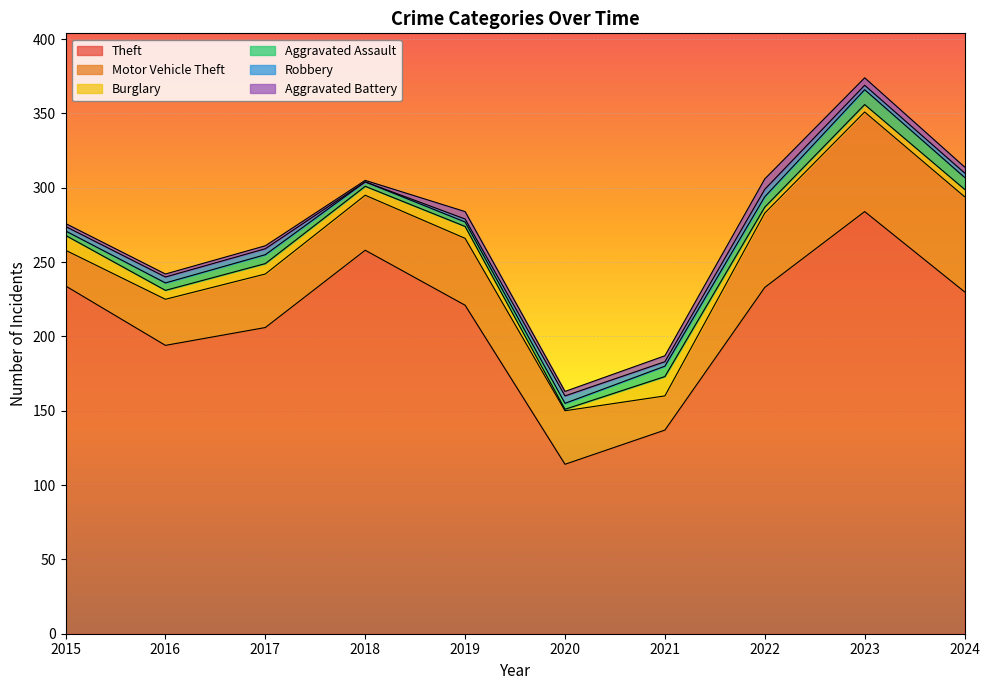

Read the Burglary value at 2023, to the nearest 5.

5